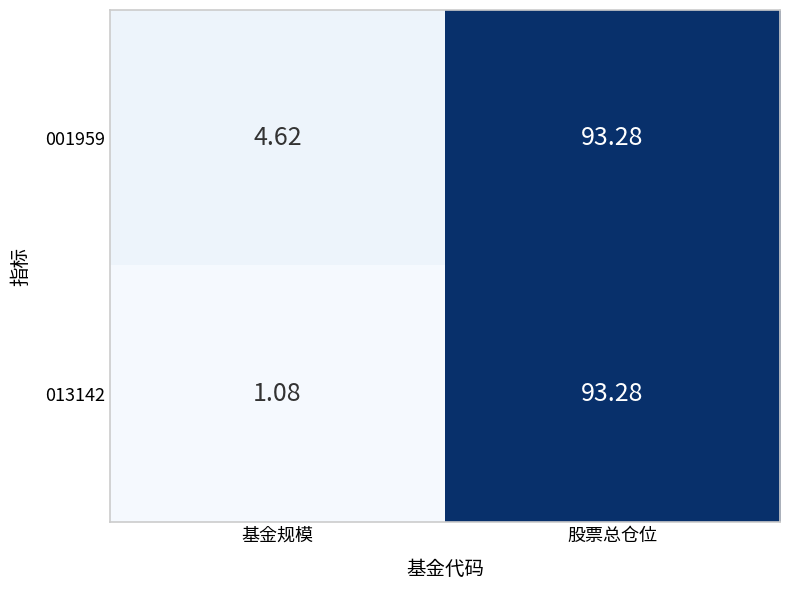

Rank the series by their average value, from lowest to highest.

013142, 001959